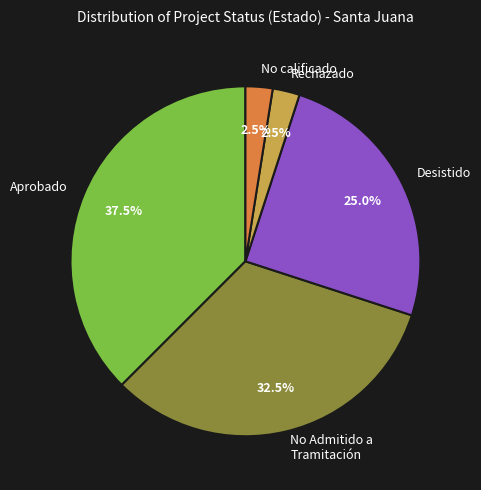

Which slice is the largest?

Aprobado